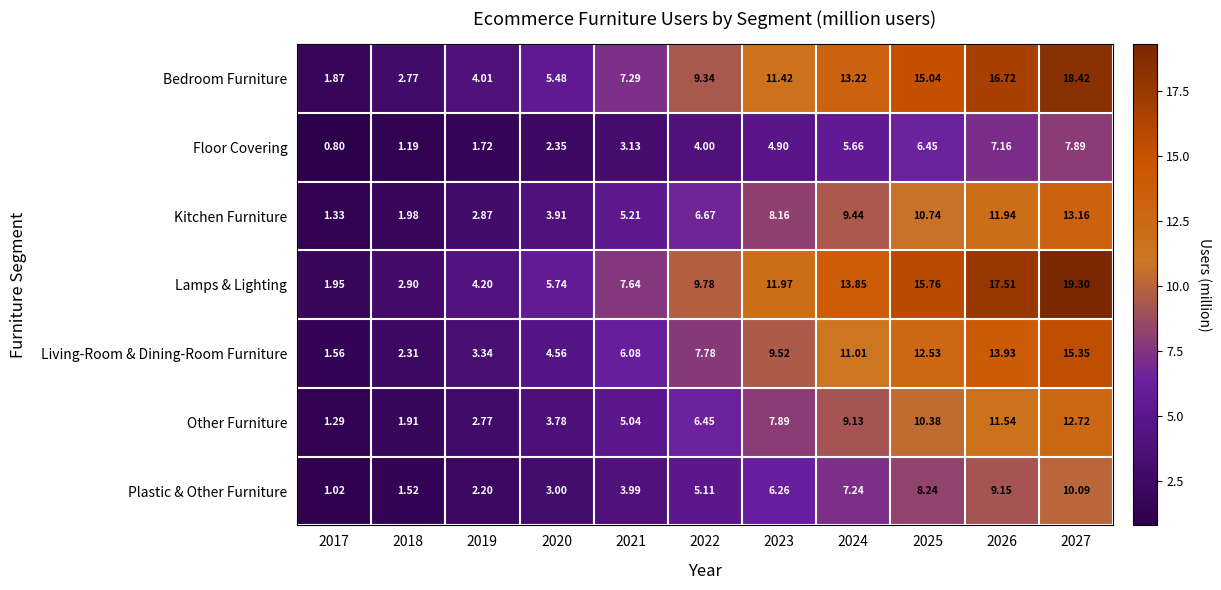

Which series has the largest range (max minus min)?

Lamps & Lighting